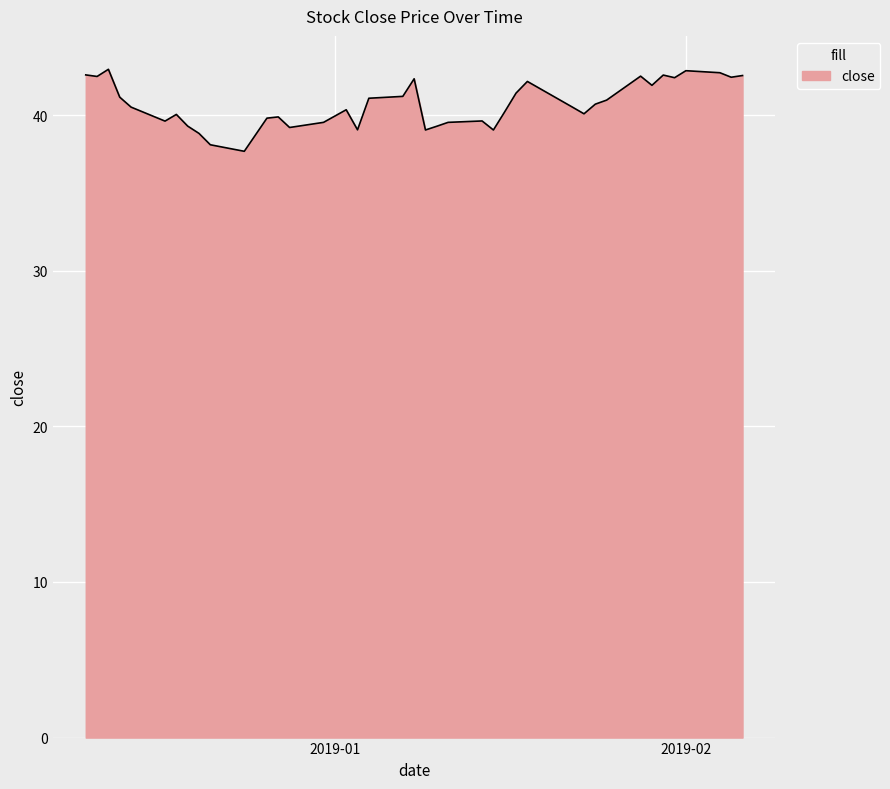

What is the minimum value shown in the chart?

37.7